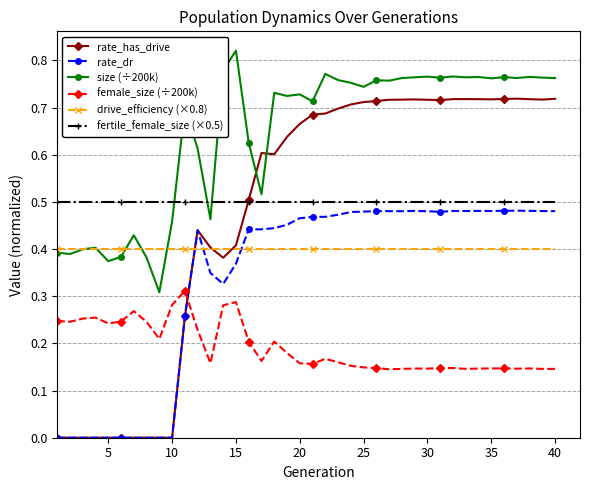

True or false: rate_has_drive has more than 0 interior local peaks.

True